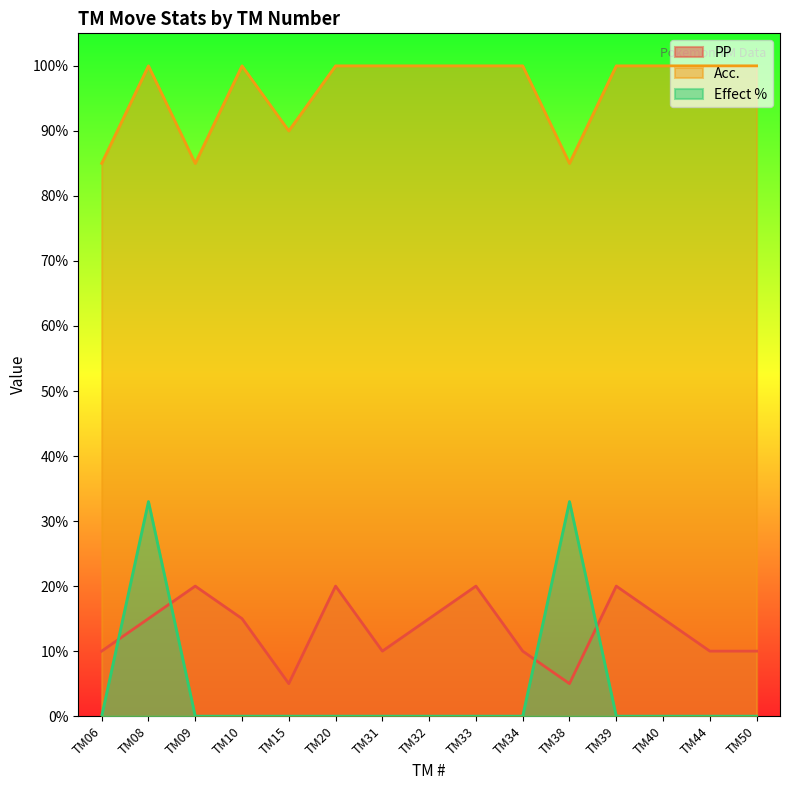

List the labels in order of Effect % value, smallest first.

TM06, TM09, TM10, TM15, TM20, TM31, TM32, TM33, TM34, TM39, TM40, TM44, TM50, TM08, TM38